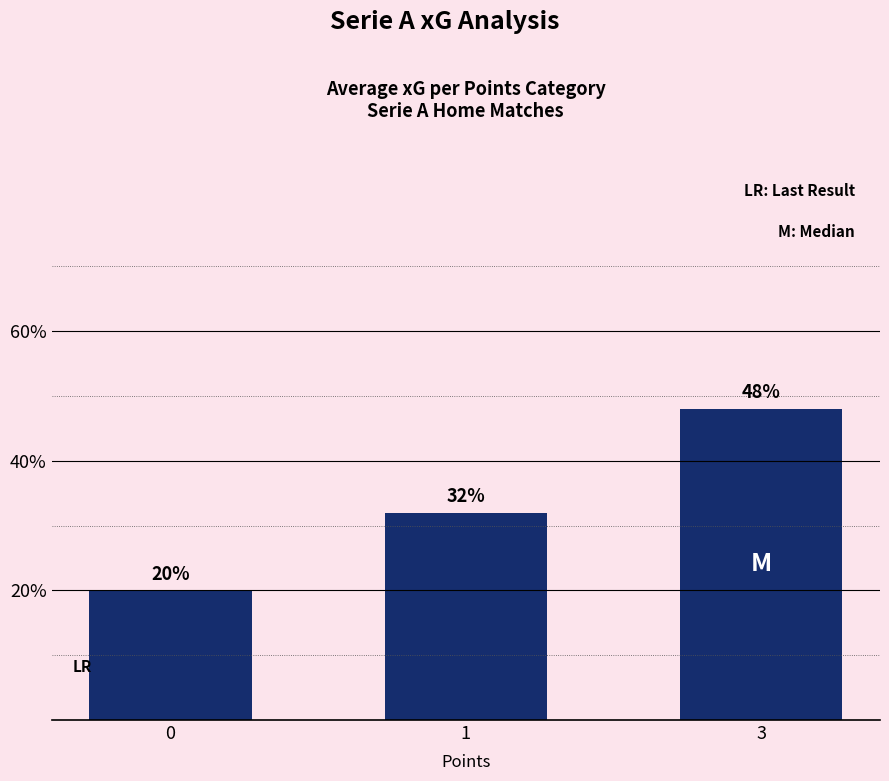

Between 0 and 3, which is larger?

3